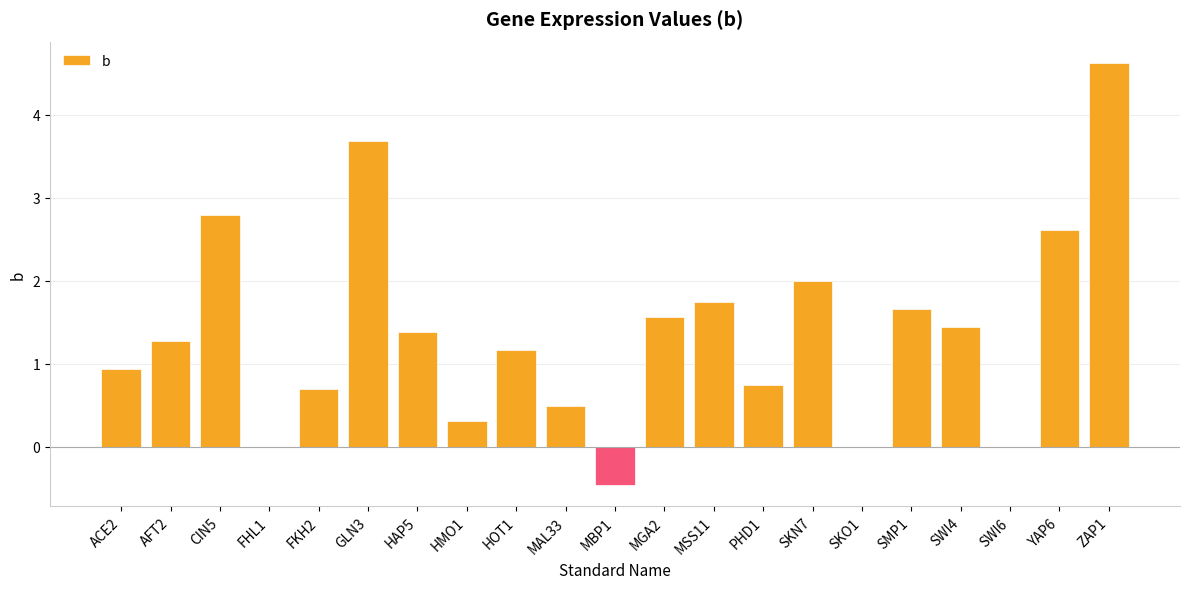

Where does the data first go above 1?

AFT2